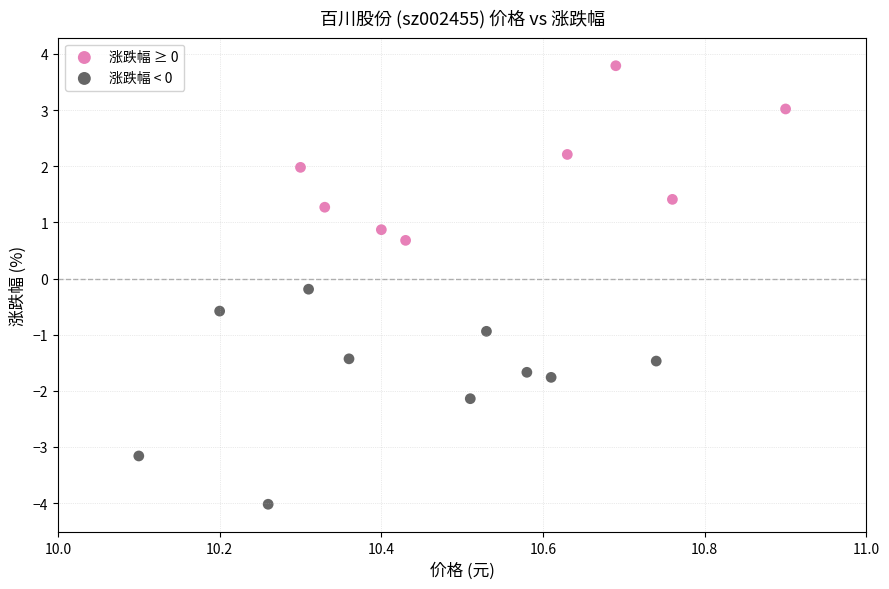

What are all the series names shown in the legend?

涨跌幅 ≥ 0, 涨跌幅 < 0